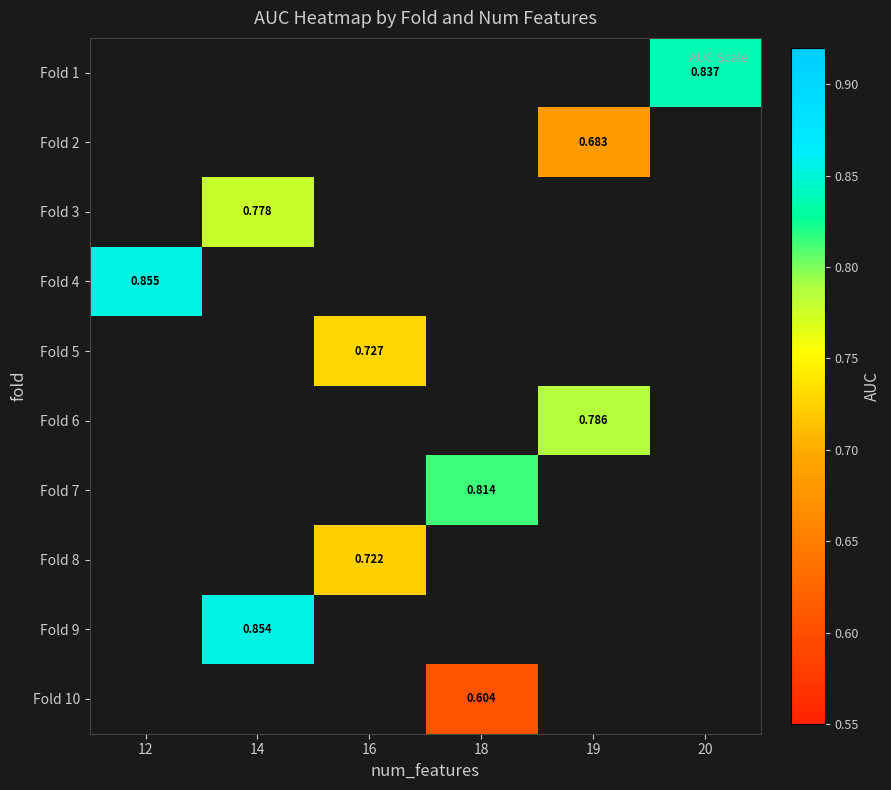

Count the number of categories in the chart.

6